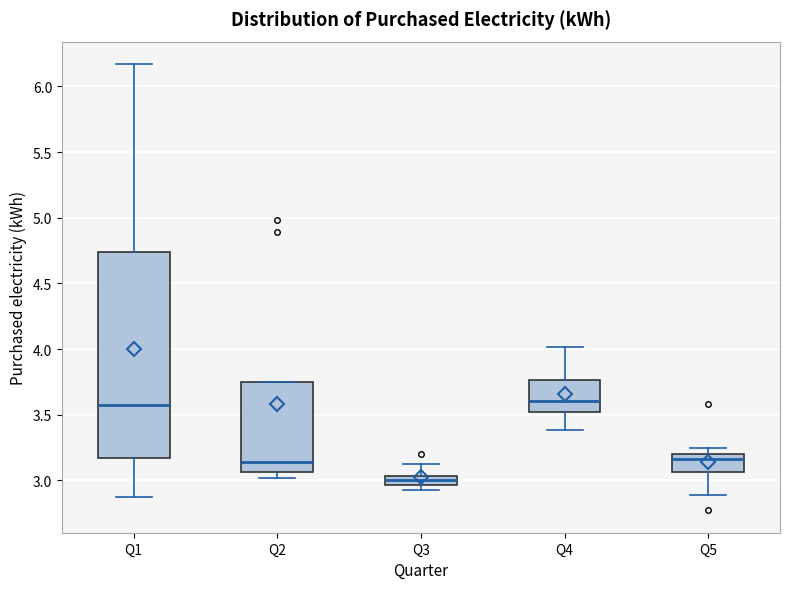

Which box is the tallest, from its lower edge to its upper edge?

Q1